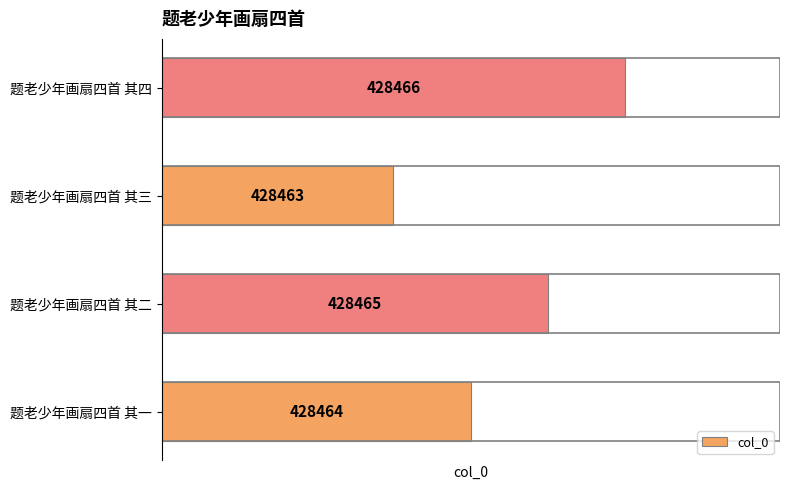

What is the change in value from 题老少年画扇四首 其三 to 题老少年画扇四首 其四?

+3